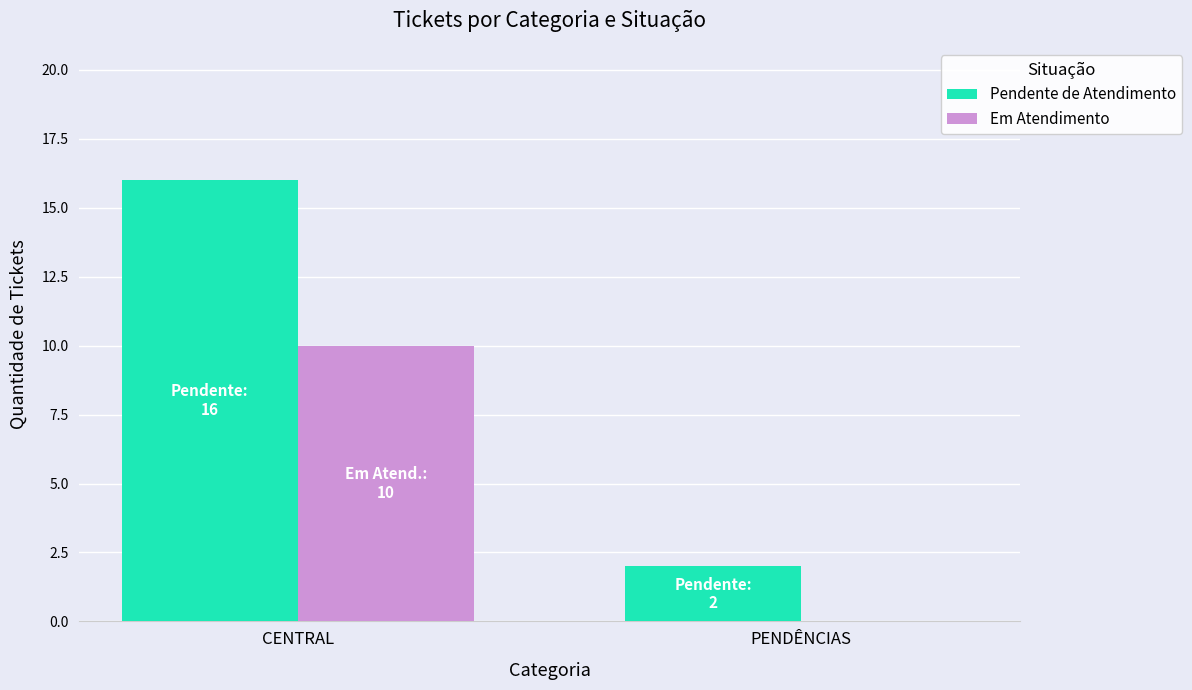

What is the average value of the Pendente de Atendimento series?

9